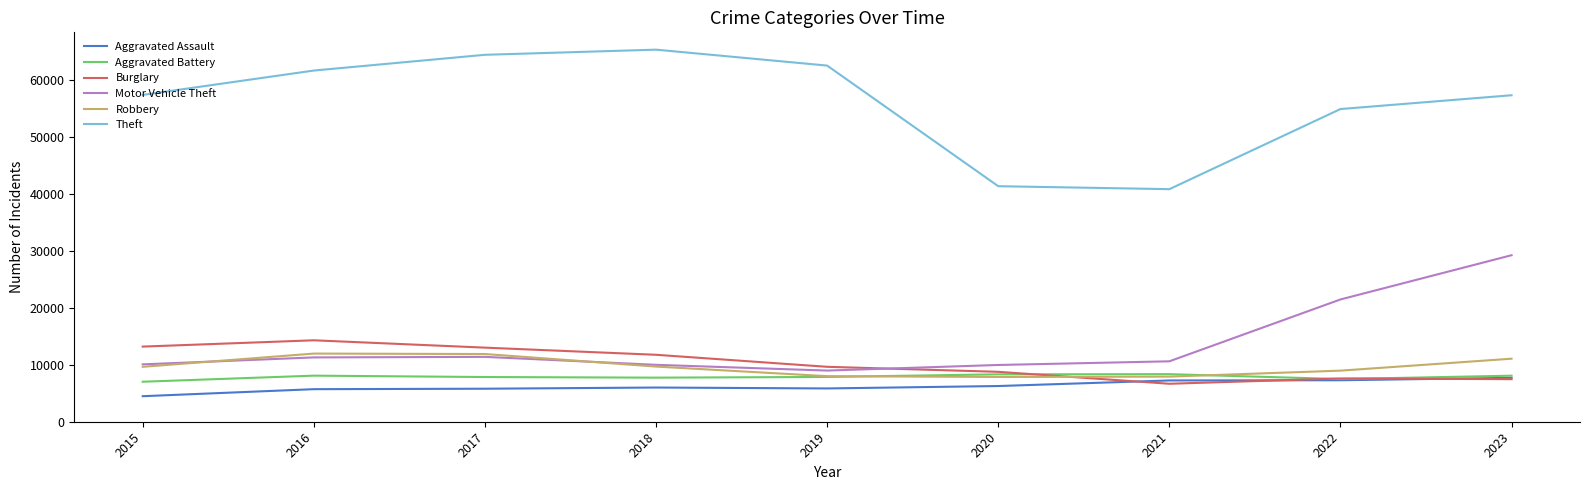

What are all the series names shown in the legend?

Aggravated Assault, Aggravated Battery, Burglary, Motor Vehicle Theft, Robbery, Theft